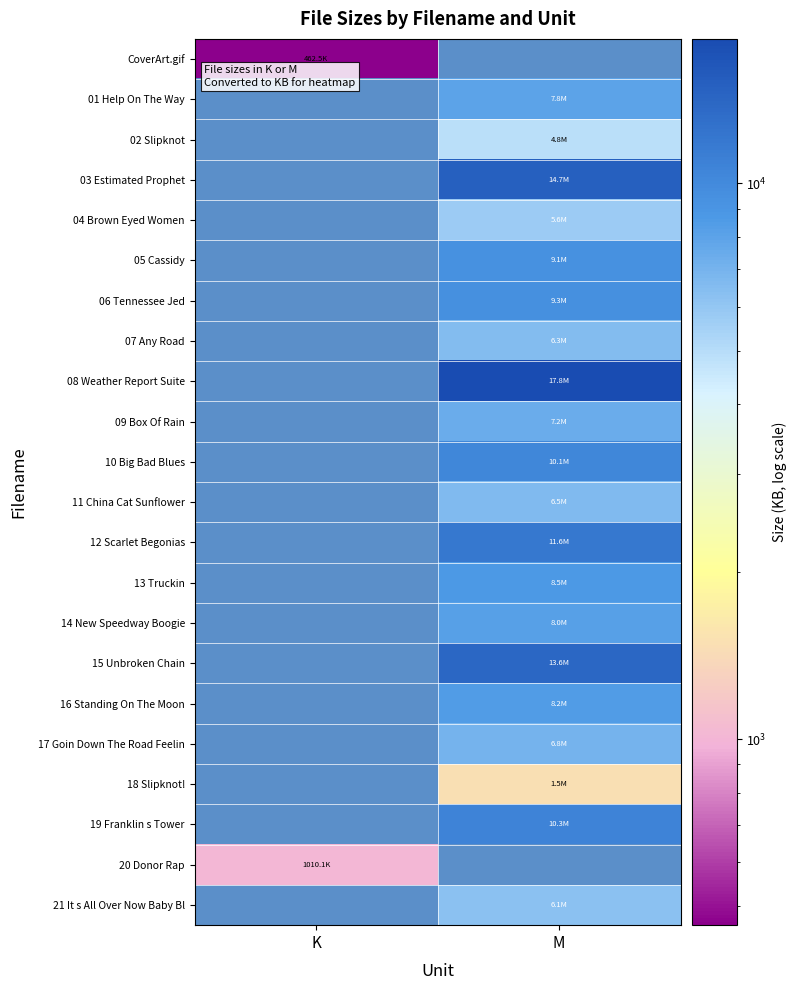

Which has a higher value, M or K?

K